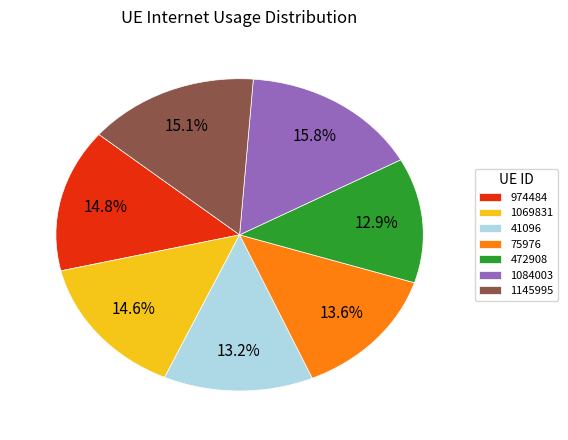

Is there a majority slice in this chart?

No